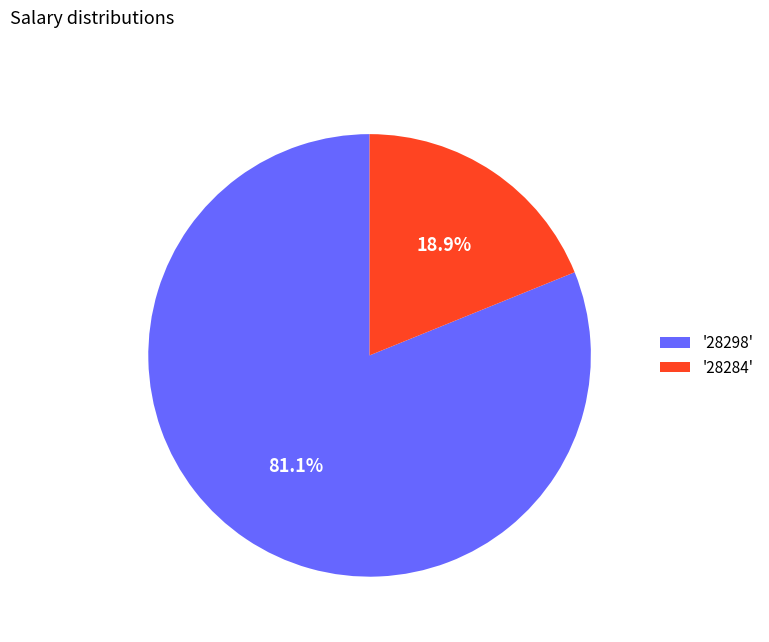

How many segments does this pie chart have?

2